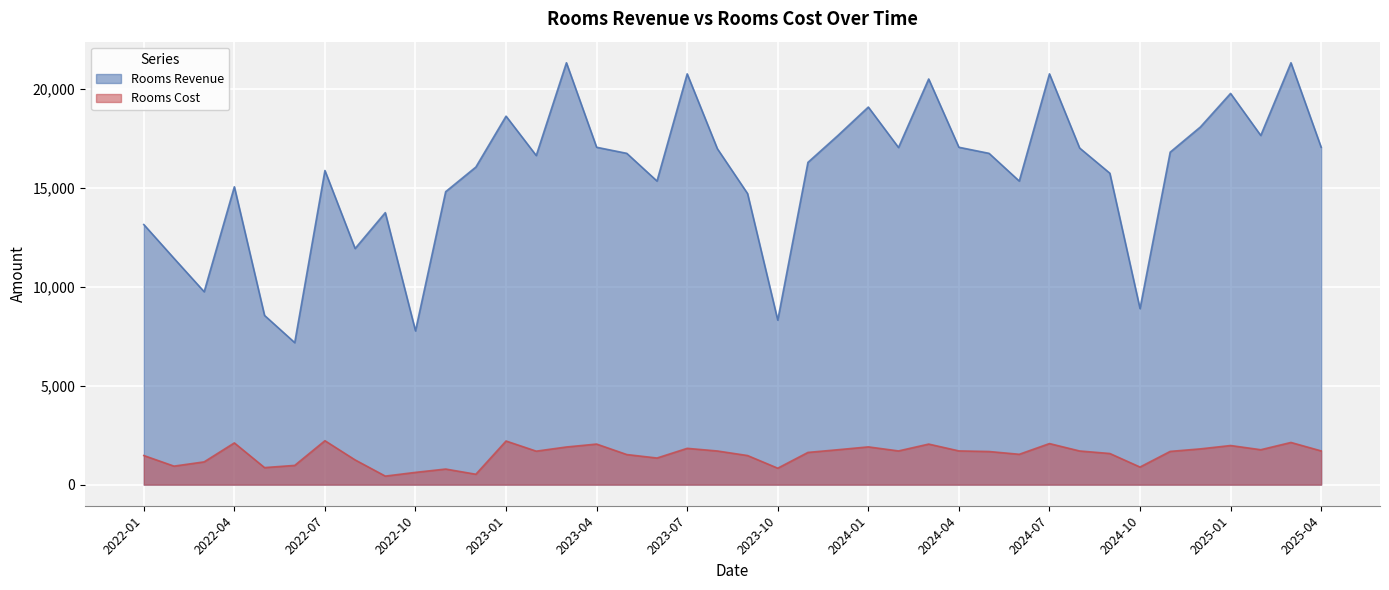

Which category has the lowest value in the Rooms Revenue series?

2022-06